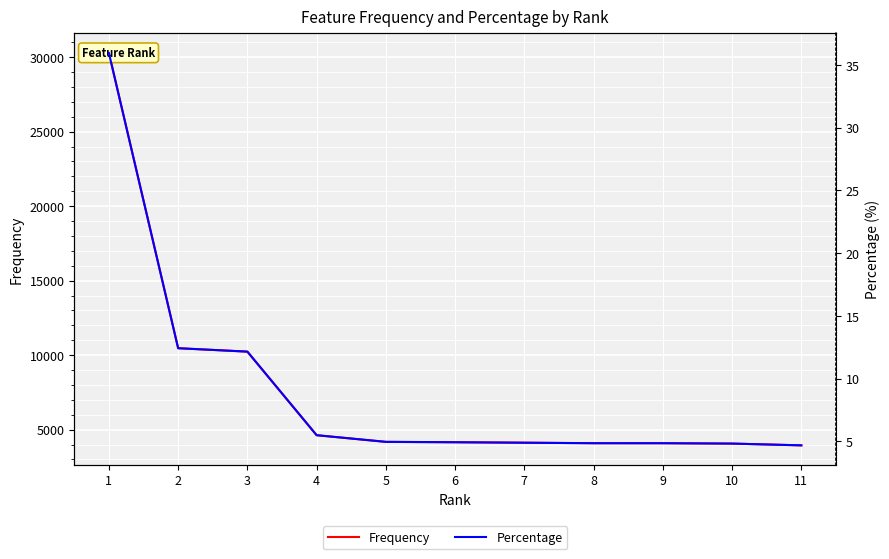

True or false: Frequency and Percentage cross at least once.

False